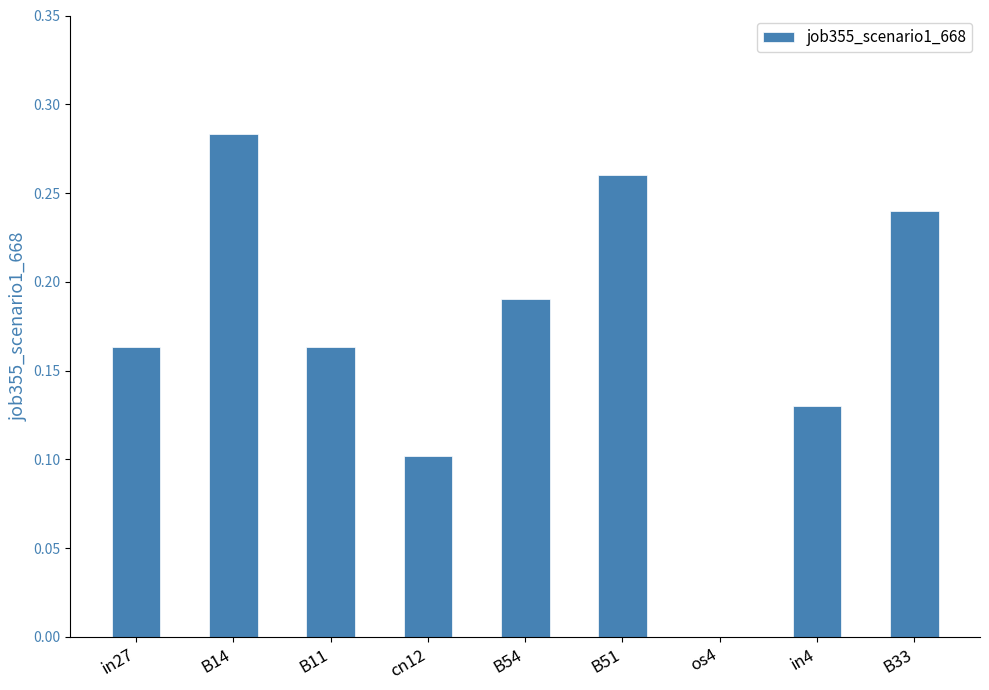

What is the sum of the values at B33 and B54?

0.4